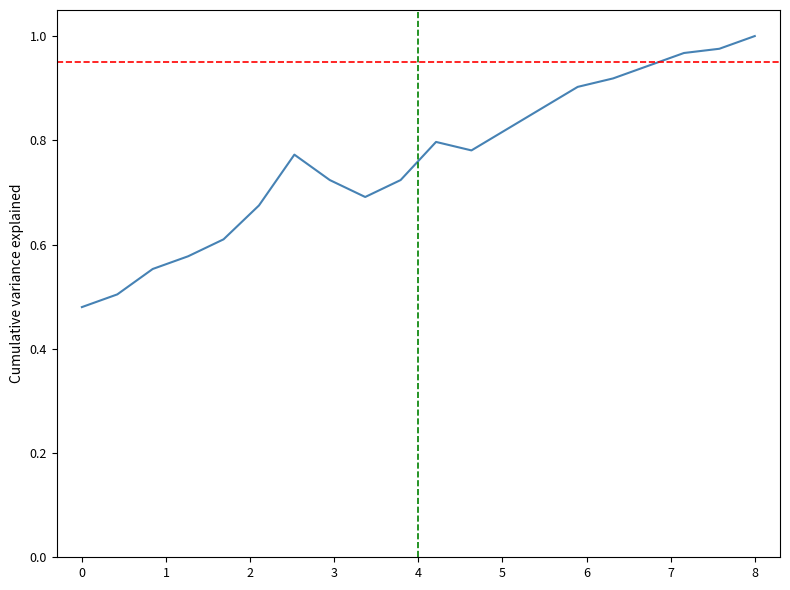

Is it true that the value at 8 is 1.0?

True